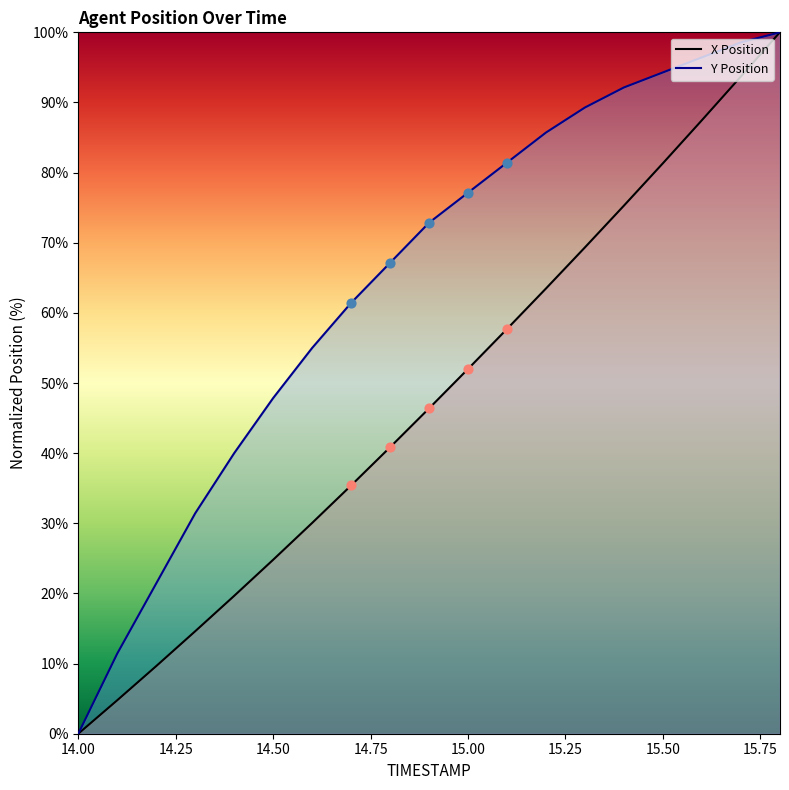

Which series contains the highest Y value?

X